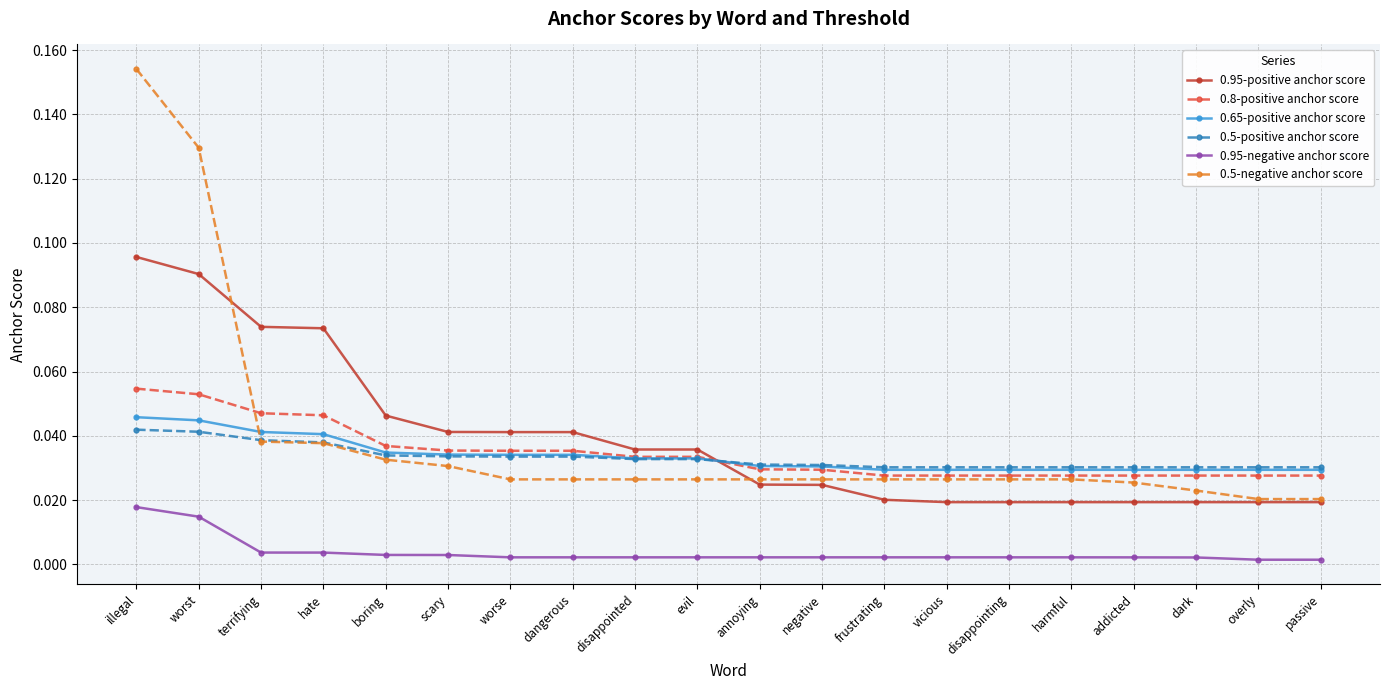

Which series has the widest spread of values?

0.5-negative anchor score